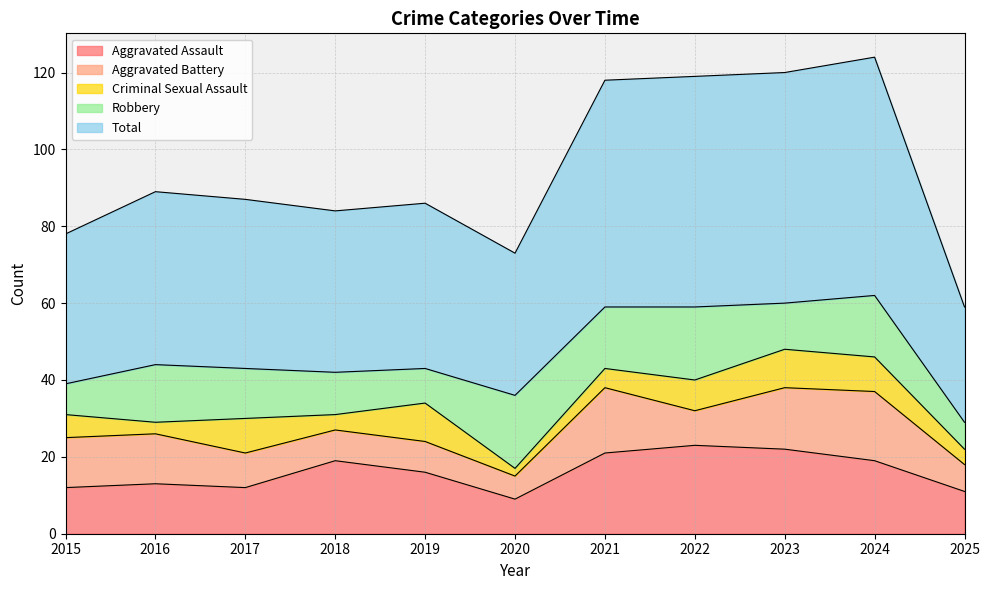

Between 2023 and 2020, which is larger?

2023